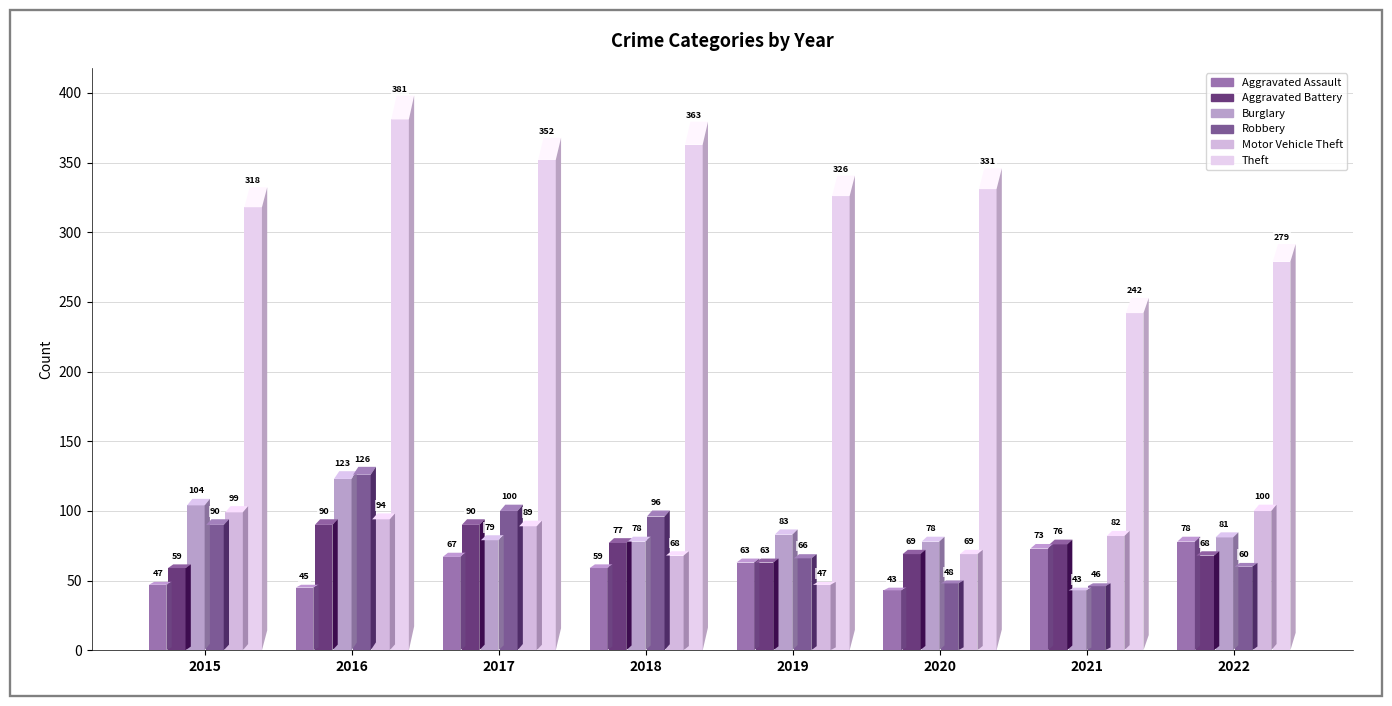

Between 2018 and 2017, which is larger?

2017